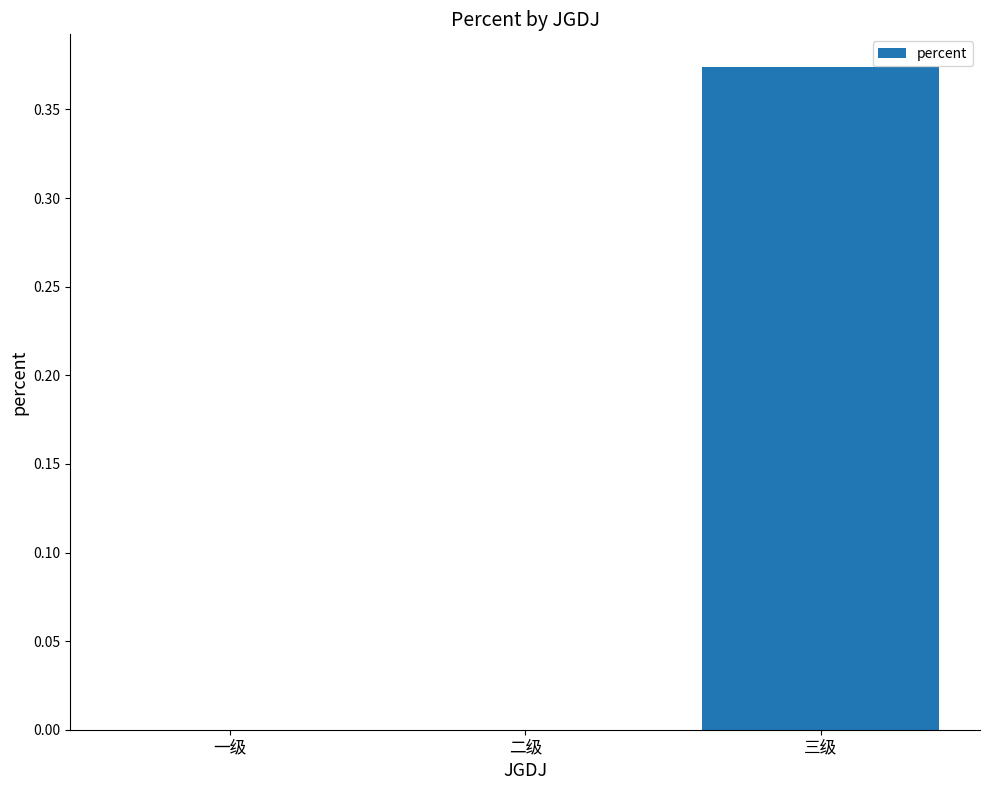

The value at 一级 is -0.1. True or false?

False